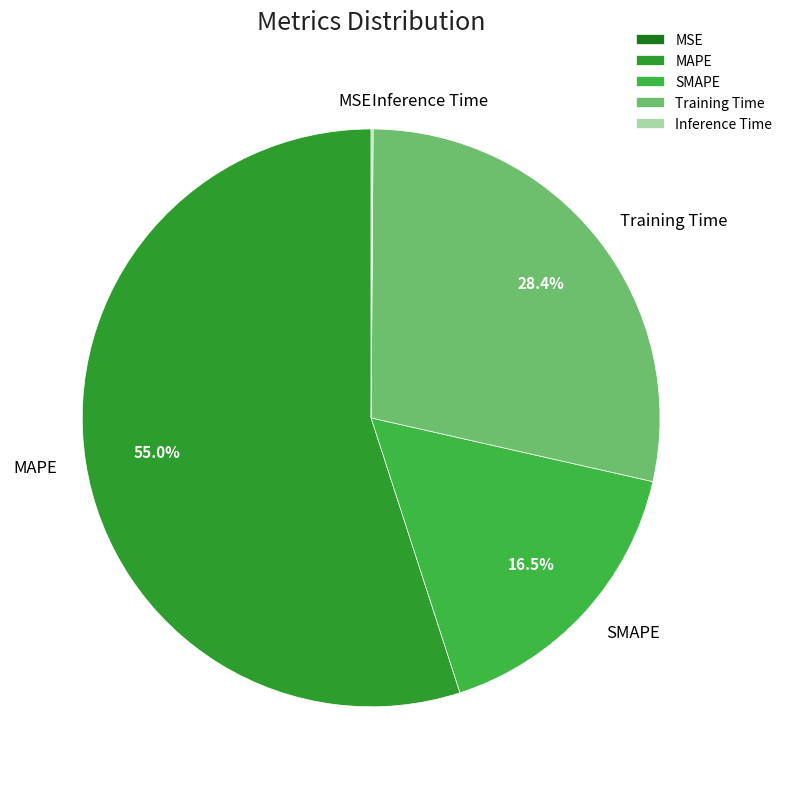

To the nearest percent, what is the difference between the Training Time and SMAPE slice percentages?

12%